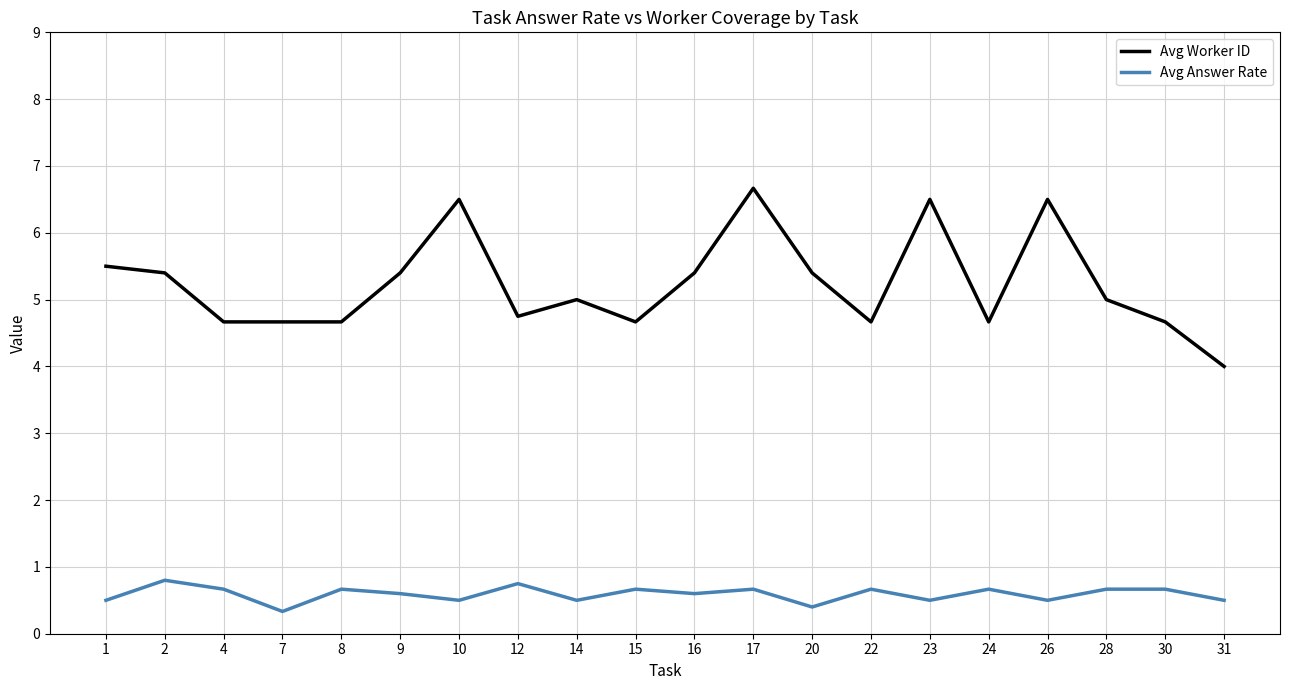

True or false: Avg Worker ID and Avg Answer Rate cross at least once.

False